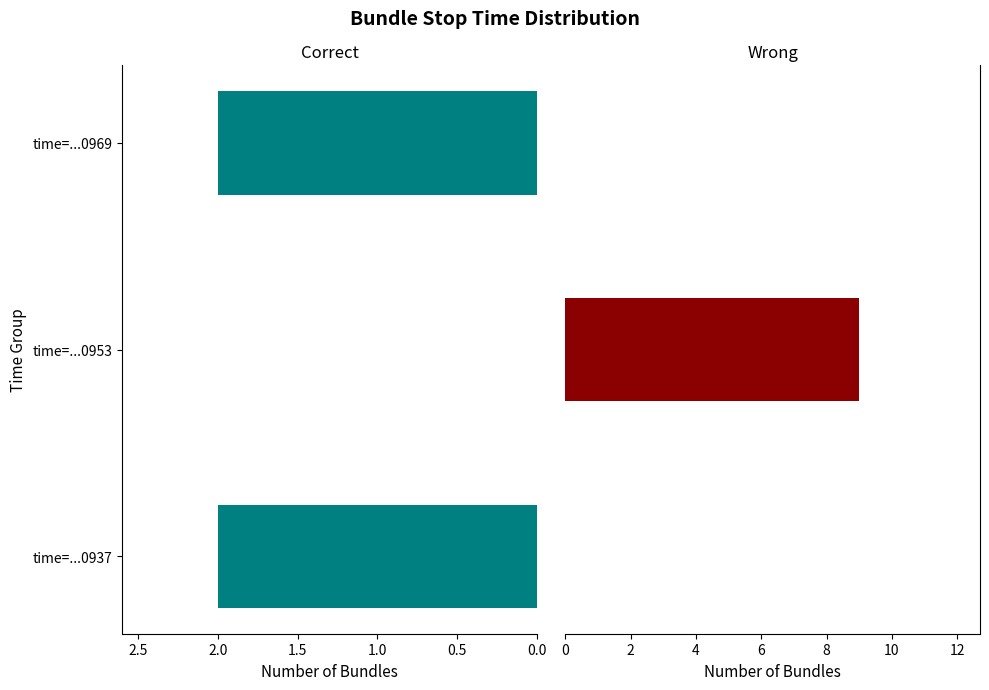

What is the sum of all Wrong values?

9